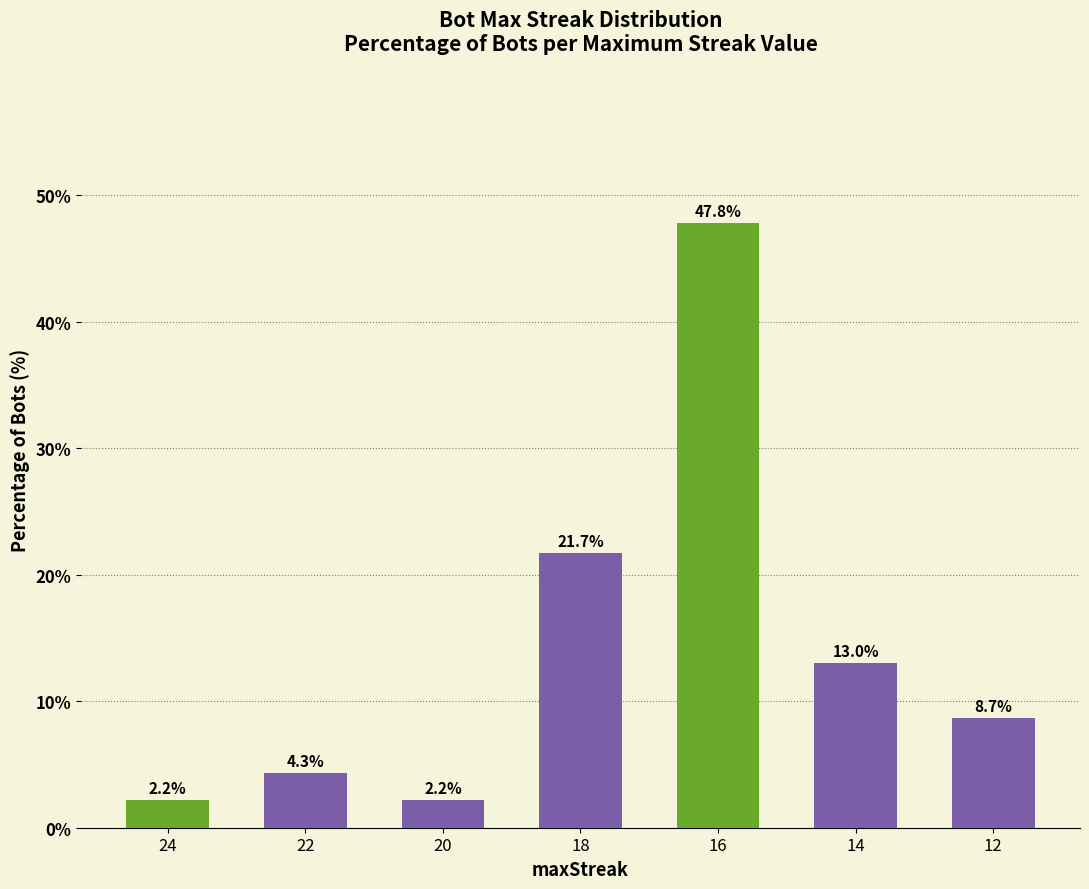

The chart shows a value of 8.8 at 14. True or false?

False